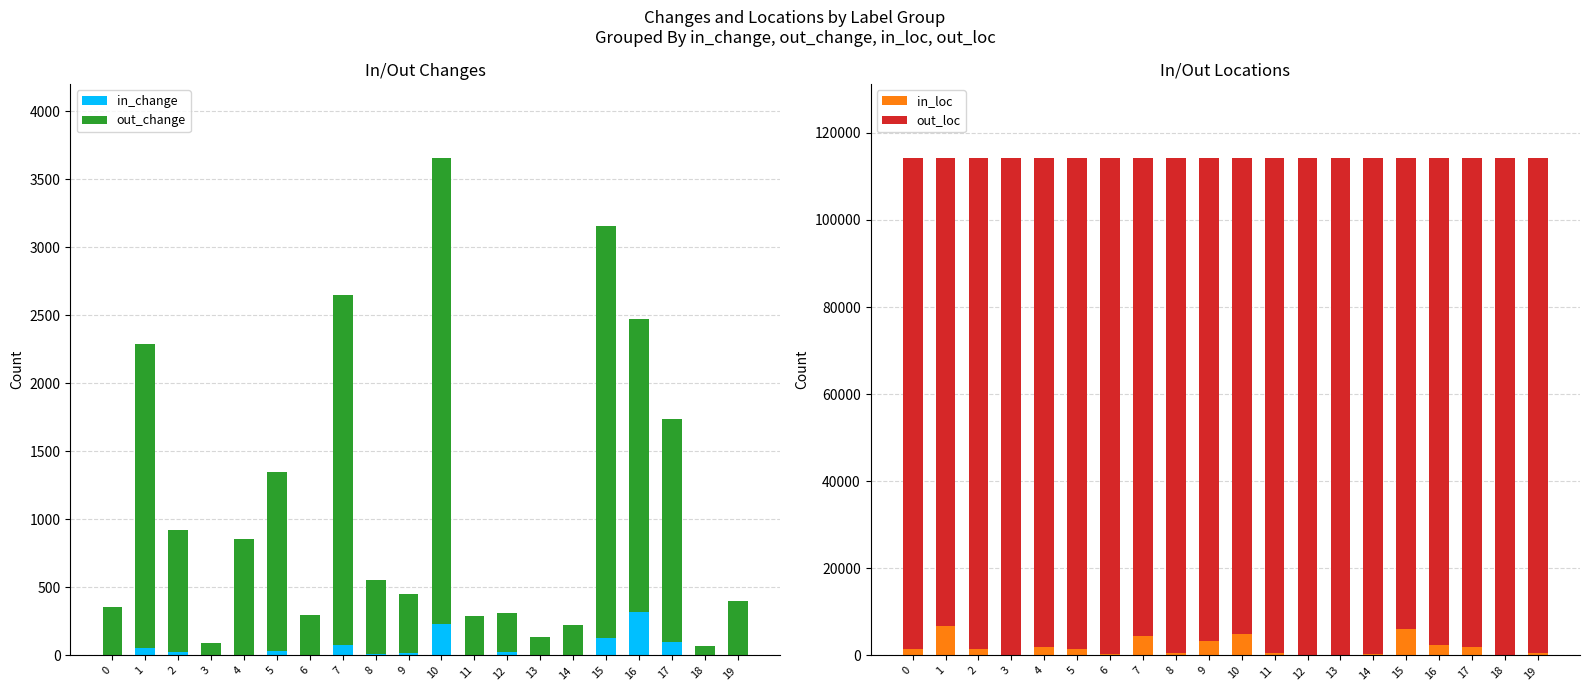

The out_loc series shows 171250 at 12. True or false?

False